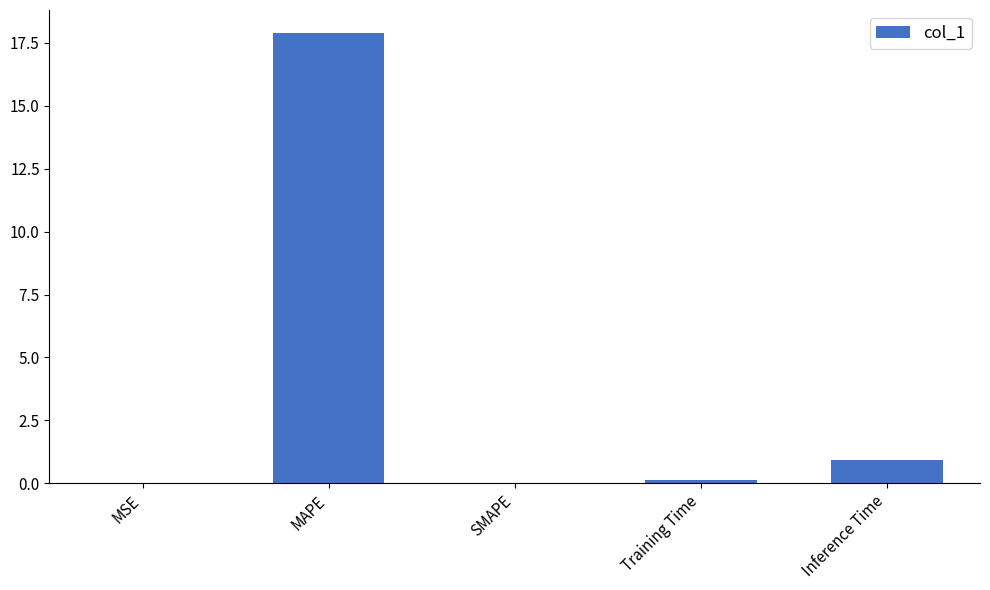

Which label corresponds to the largest value in the chart?

MAPE